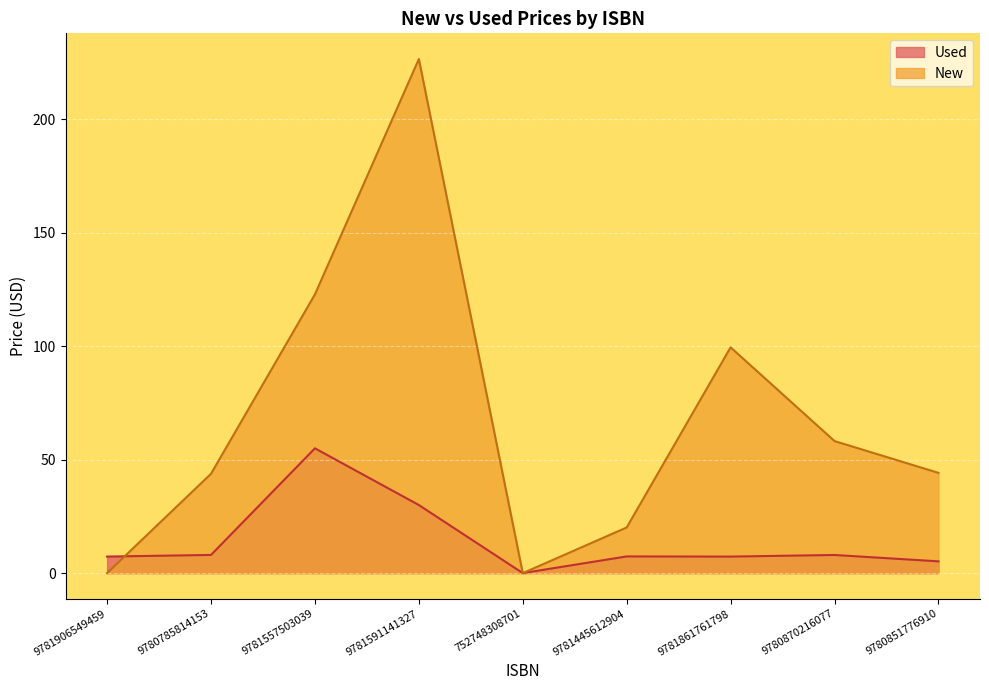

Which series has the largest total across all categories?

New